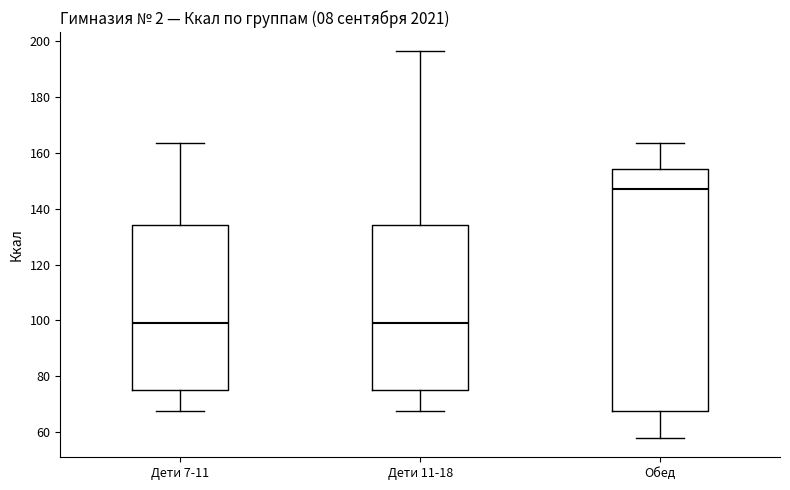

Reading left to right, transcribe this box plot: for each box, give where its median line is, the range the box spans, and where its two whiskers end, as read against the y-axis. The values are not printed on the chart, so give them approximately, as read against the axis.

Дети 7-11: median 100, box 76 to 134, whiskers 68 to 164
Дети 11-18: median 100, box 76 to 134, whiskers 68 to 196
Обед: median 148, box 68 to 154, whiskers 58 to 164